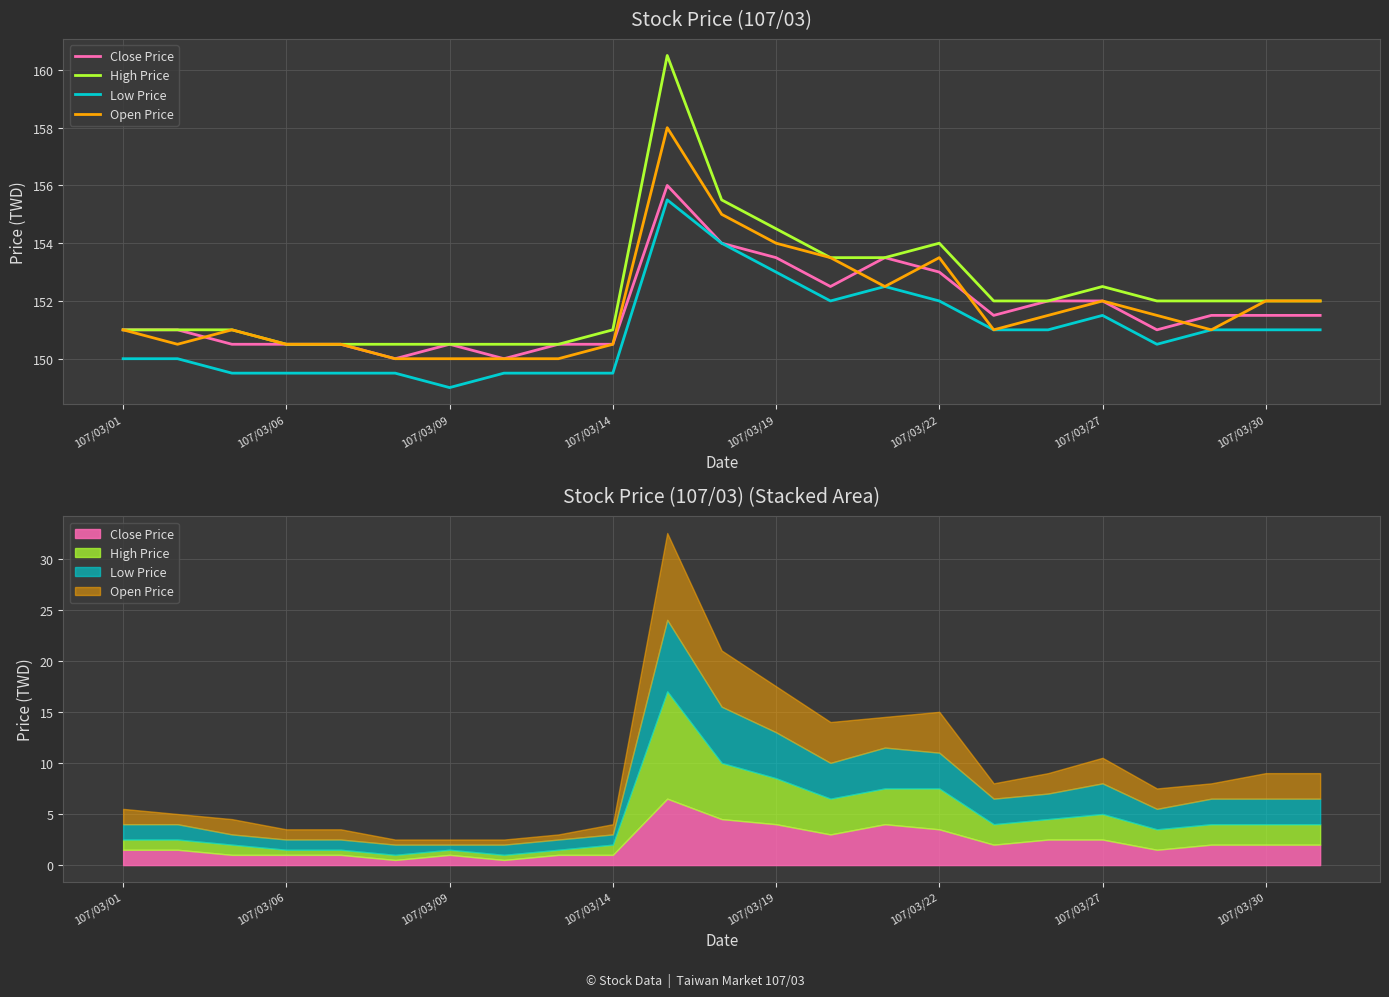

Which series has the largest total across all categories?

High Price